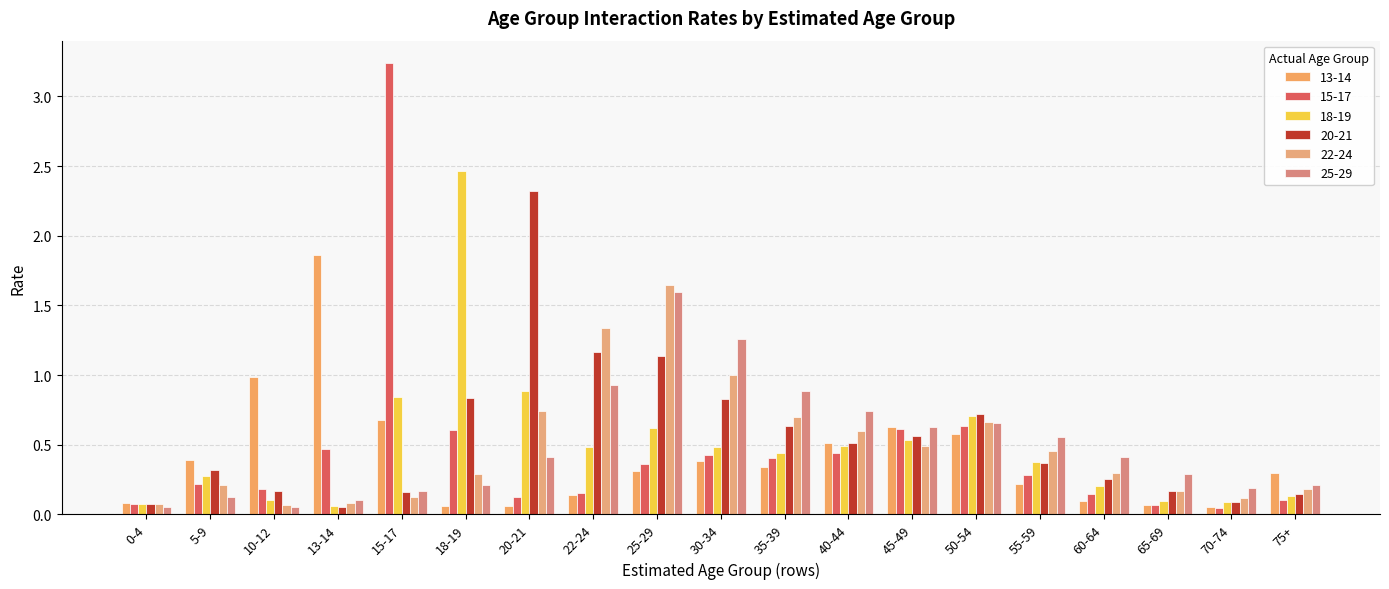

What is the sum of the 20-21 values at 40-44 and 20-21?

2.8